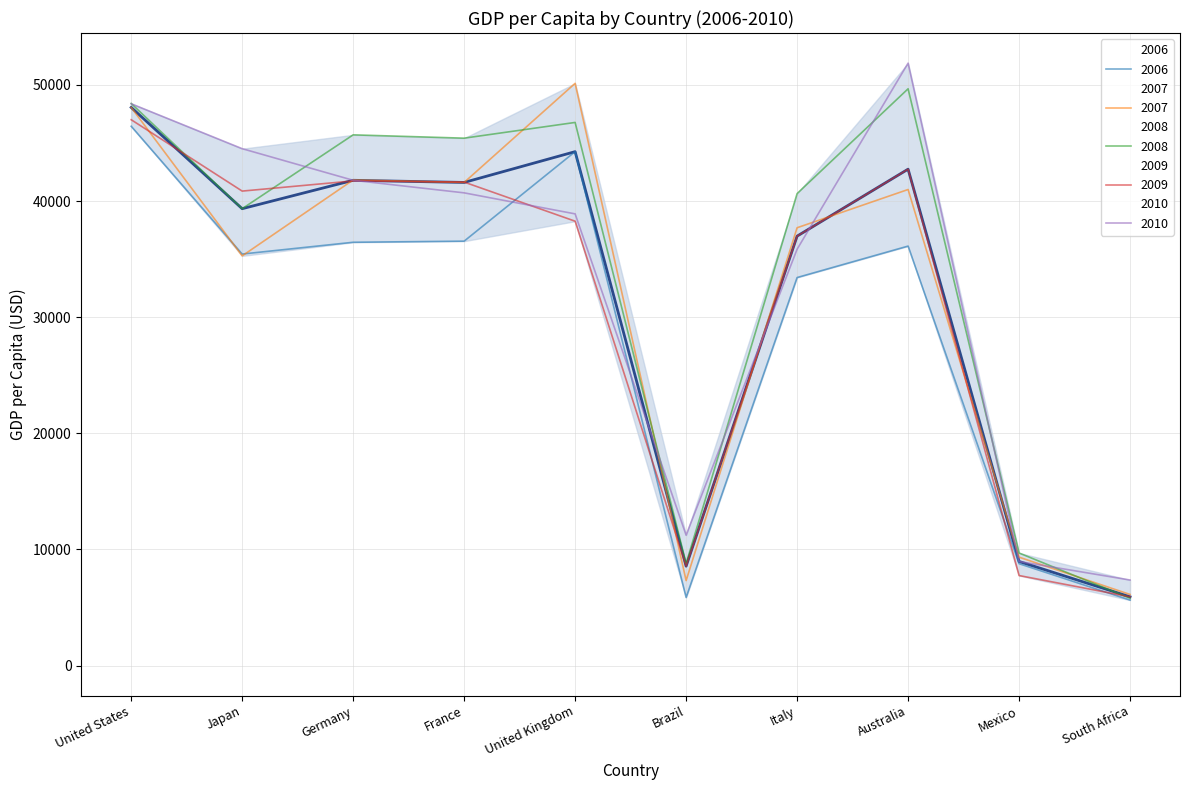

Rank the categories by value from lowest to highest.

South Africa, Brazil, Mexico, Italy, Japan, France, Germany, Australia, United Kingdom, United States